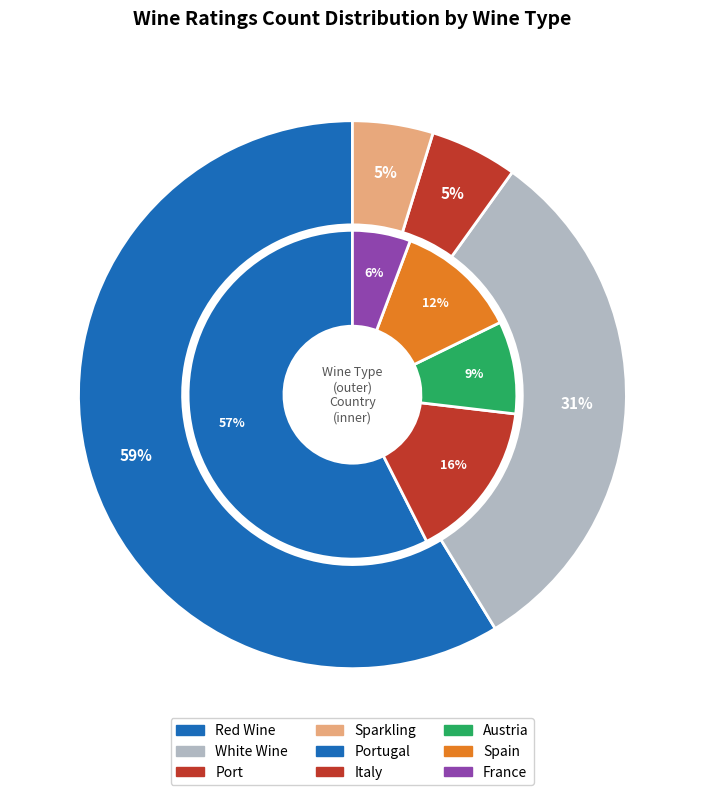

Is it true that Talò Negroamaro is 17% of the pie?

False